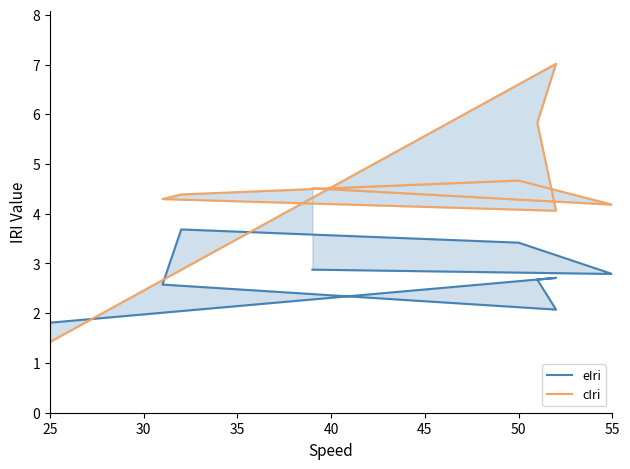

Rank the series by their average value, from highest to lowest.

cIri, eIri